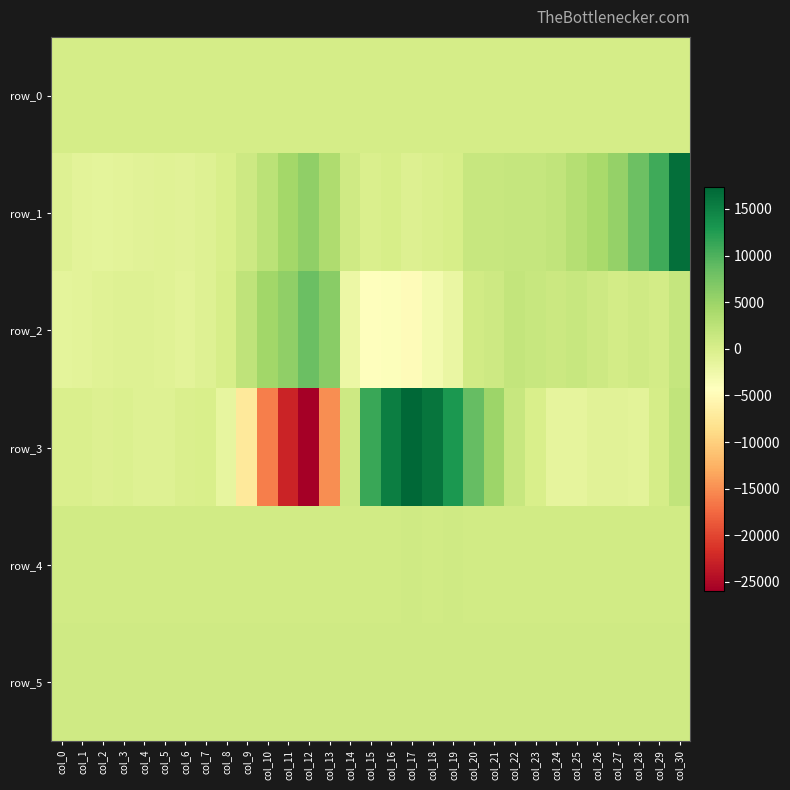

Is the value of row_0 at col_20 greater than the value of row_2 at col_29?

No